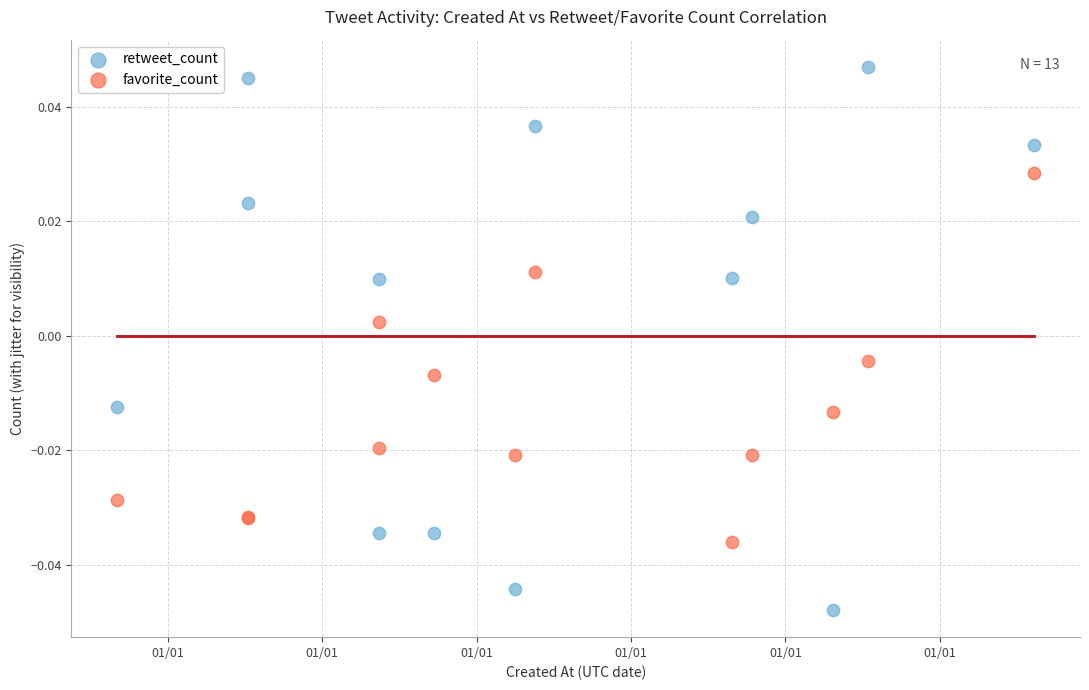

Which series has the largest Y range (max minus min)?

retweet_count